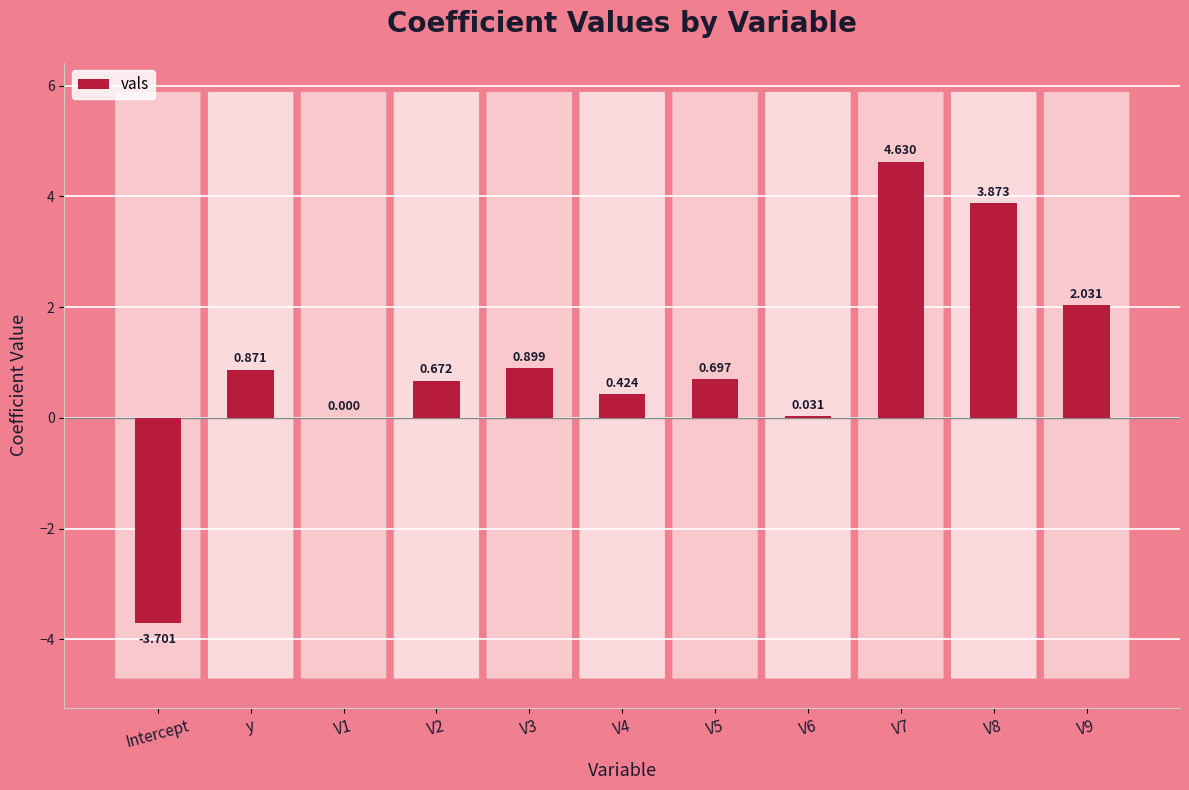

What is the sum of the values at V3 and V7?

5.5